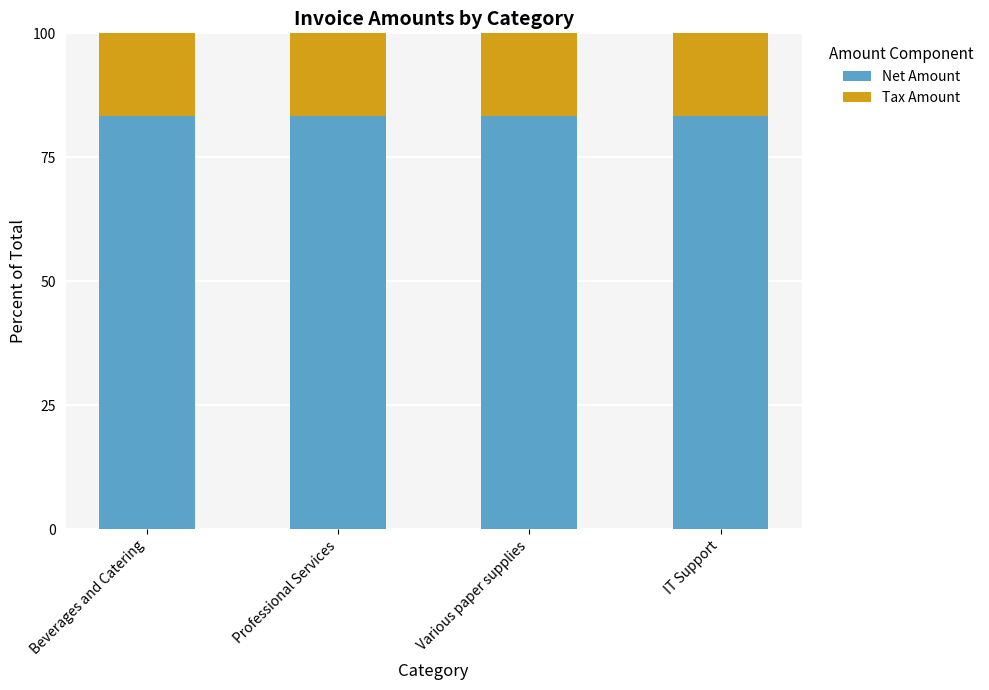

What is the highest value of the Net Amount series?

83.3